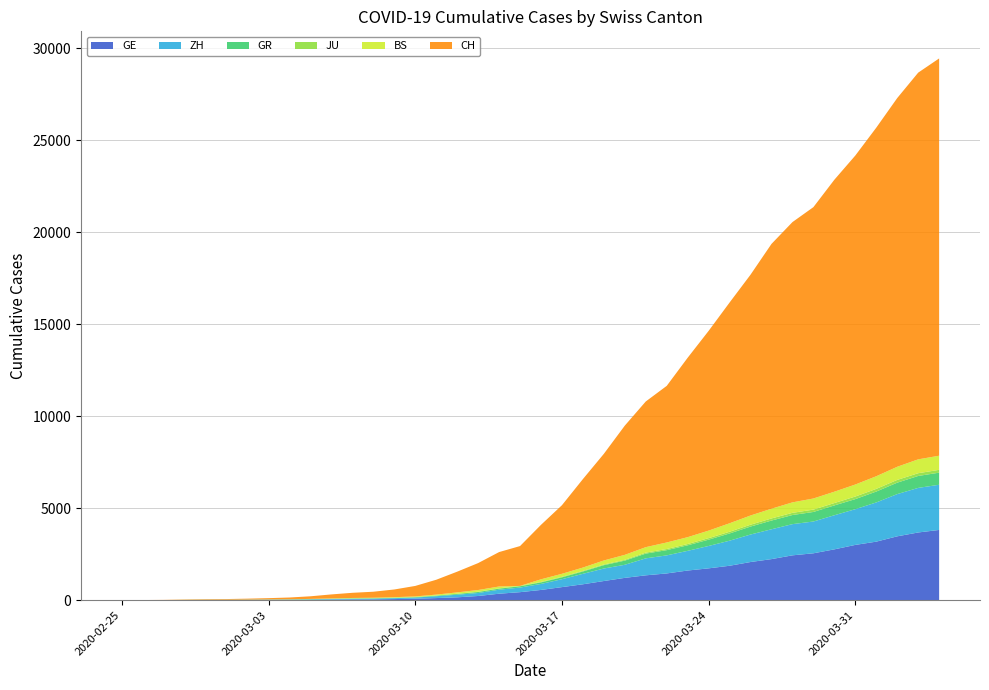

Reading right to left, extract all data points from this chart.

CH: 21587	21011	20034	18940	17876	16951	15831	15229	14388	13085	11994	10853	9749	8509	7915	7022	5794	4807	3727	2959	2165	1870	1463	1125	807	570	419	327	280	219	142	97	69	50	36	30	20	8	4	0
GE: 3816	3678	3469	3180	3003	2761	2547	2436	2231	2073	1870	1729	1611	1453	1350	1212	1041	863	710	556	435	351	227	155	114	80	60	45	43	30	20	16	14	11	10	9	5	1	1	0
ZH: 2455	2422	2294	2130	1941	1853	1727	1695	1621	1494	1362	1216	1070	981	922	711	679	568	429	326	250	218	163	140	101	62	49	40	34	29	23	15	13	10	7	6	2	2	0	0
GR: 657	649	622	592	547	535	519	495	474	433	393	343	300	284	258	226	182	128	101	84	71	56	53	43	31	22	18	18	17	16	14	12	9	9	6	6	6	2	2	0
JU: 154	149	149	145	140	128	127	119	114	100	92	82	69	61	54	44	36	32	29	25	19	18	17	12	7	7	7	5	5	4	4	2	2	1	1	1	1	1	0	0
BS: 767	754	714	687	653	617	605	569	530	501	462	410	374	356	297	270	220	181	164	143	0	100	92	73	49	33	28	24	21	15	8	3	3	1	1	1	1	1	0	0